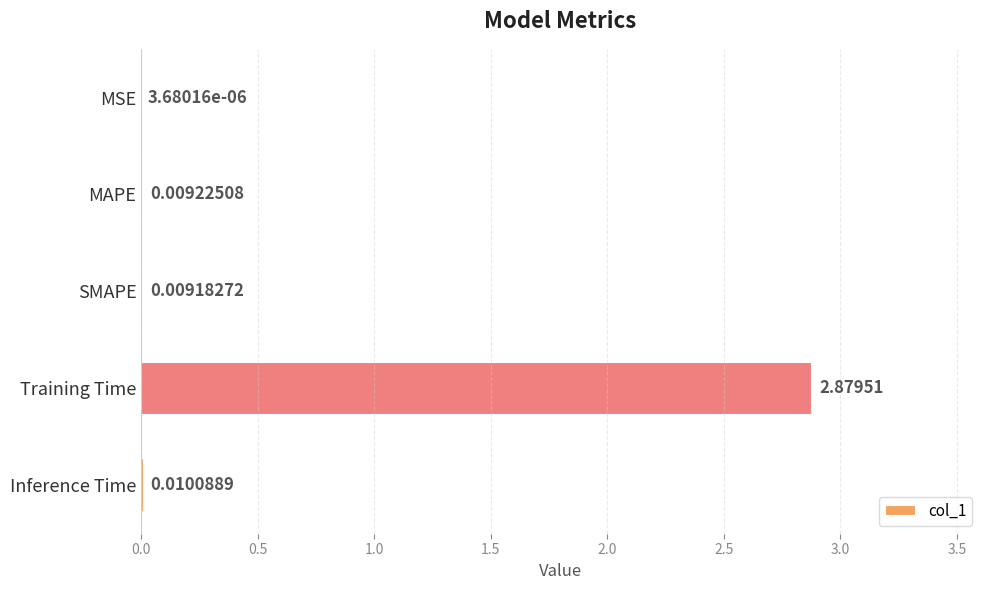

What is the change in value from Training Time to Inference Time?

-2.9